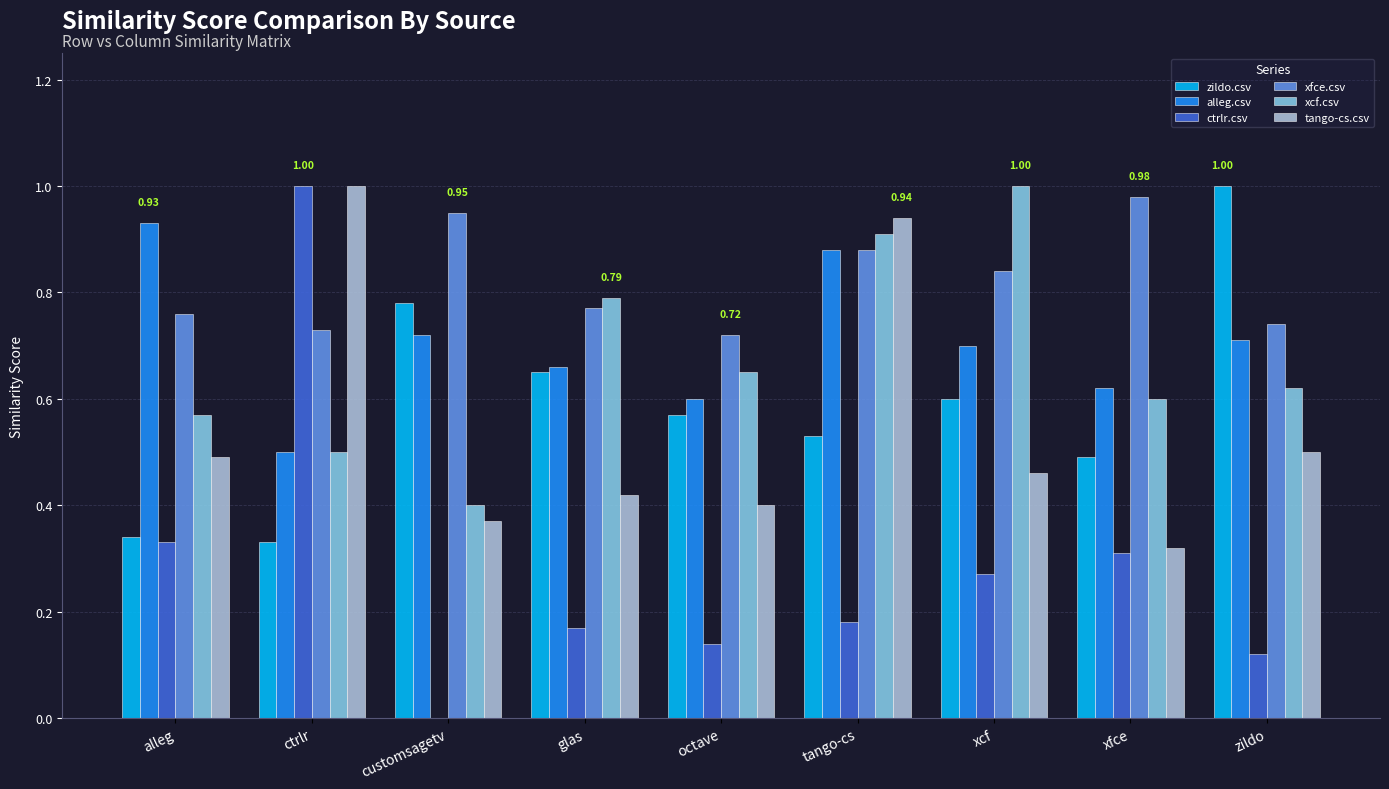

At which label does tango-cs.csv reach its peak?

ctrlr